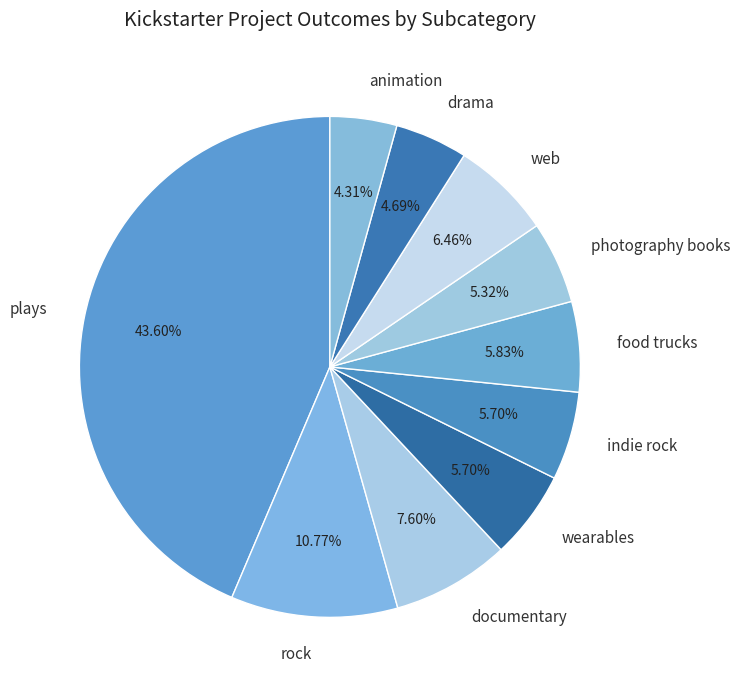

What portion of the pie excludes documentary?

92.4%